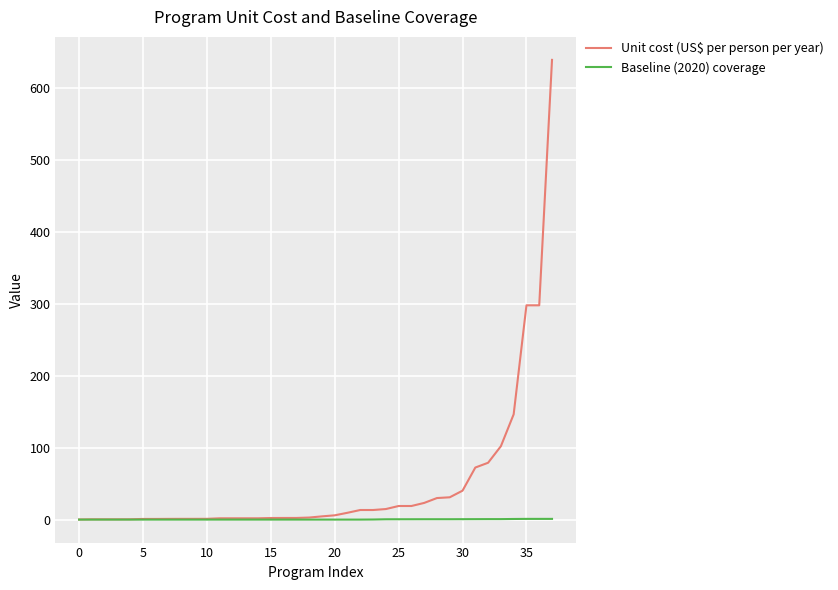

Rank the series by their maximum value, from lowest to highest.

Baseline (2020) coverage, Unit cost (US$ per person per year)